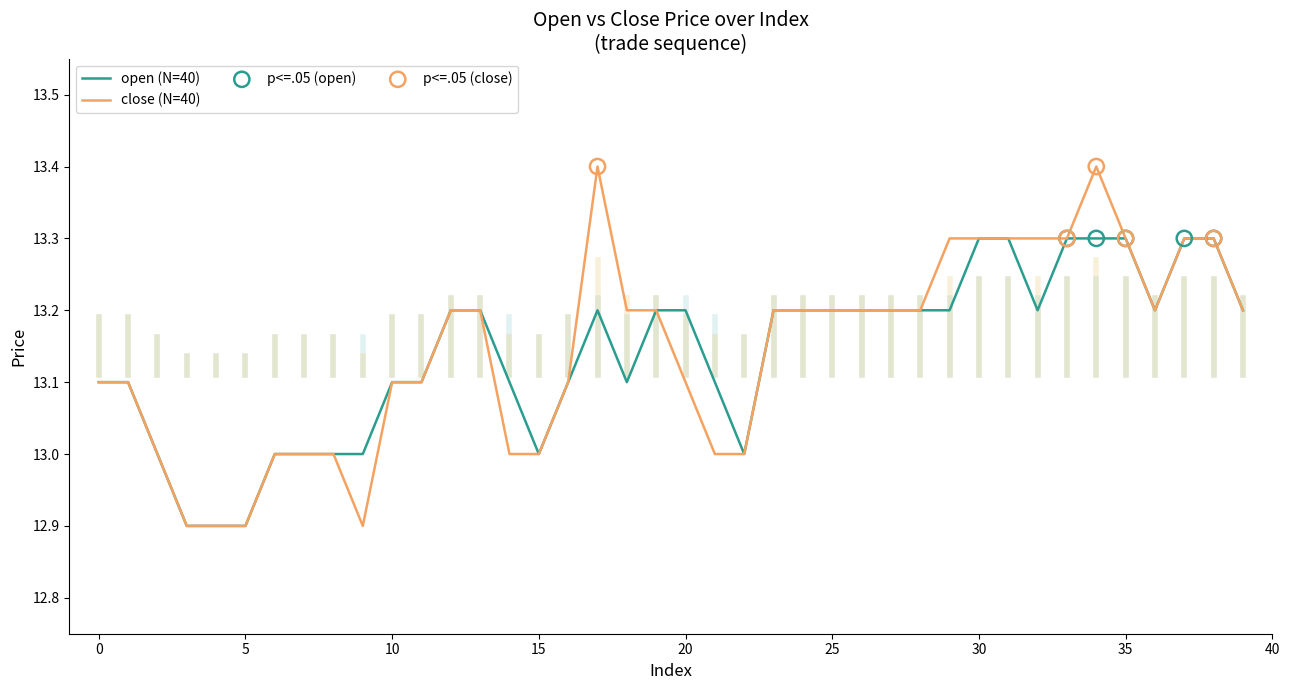

List the series in order of their peak value, highest first.

close (N=40), open (N=40)